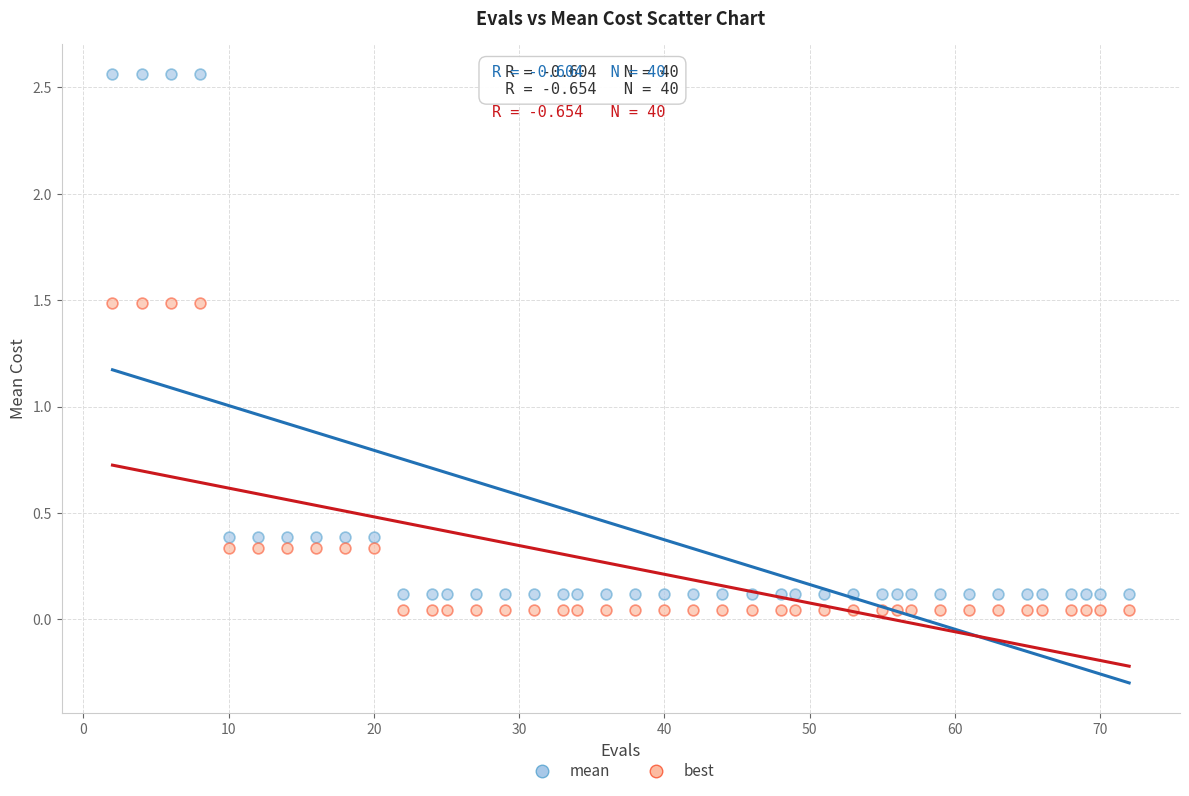

Across all data points, what is the range of Y values (max minus min)?

2.5